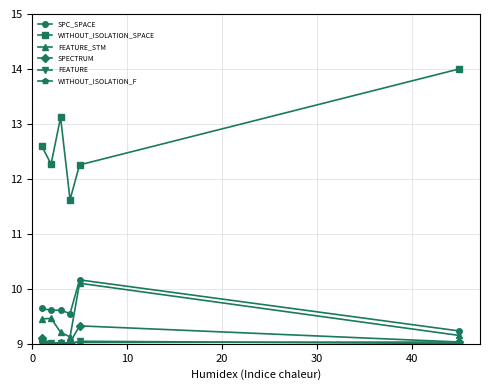

Which series has the largest total across all categories?

WITHOUT_ISOLATION_SPACE